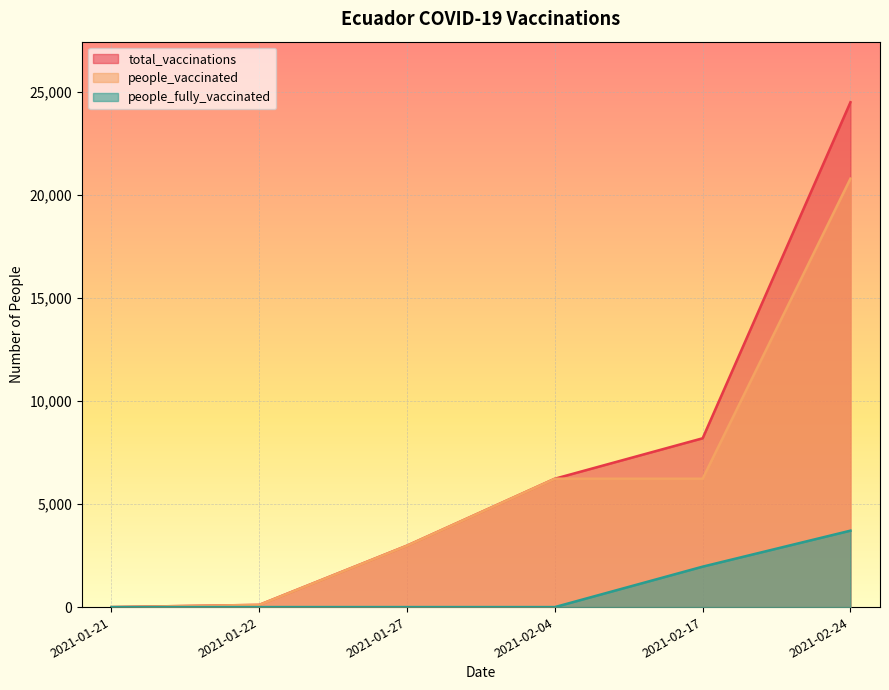

What is the greatest value displayed?

24492